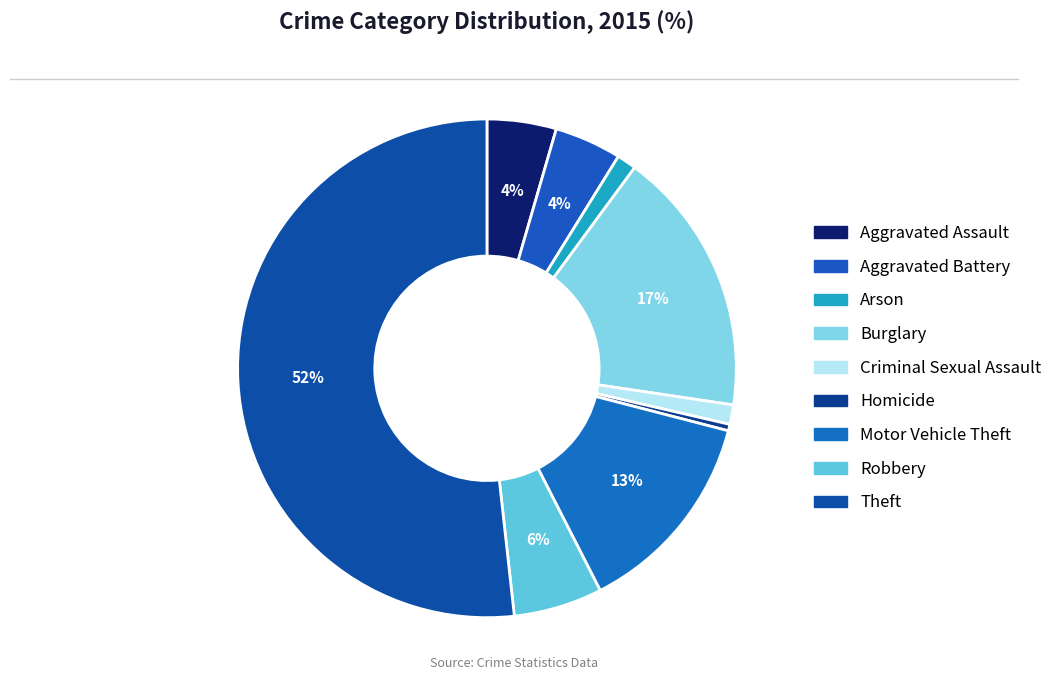

Is Aggravated Assault the majority of the pie?

No